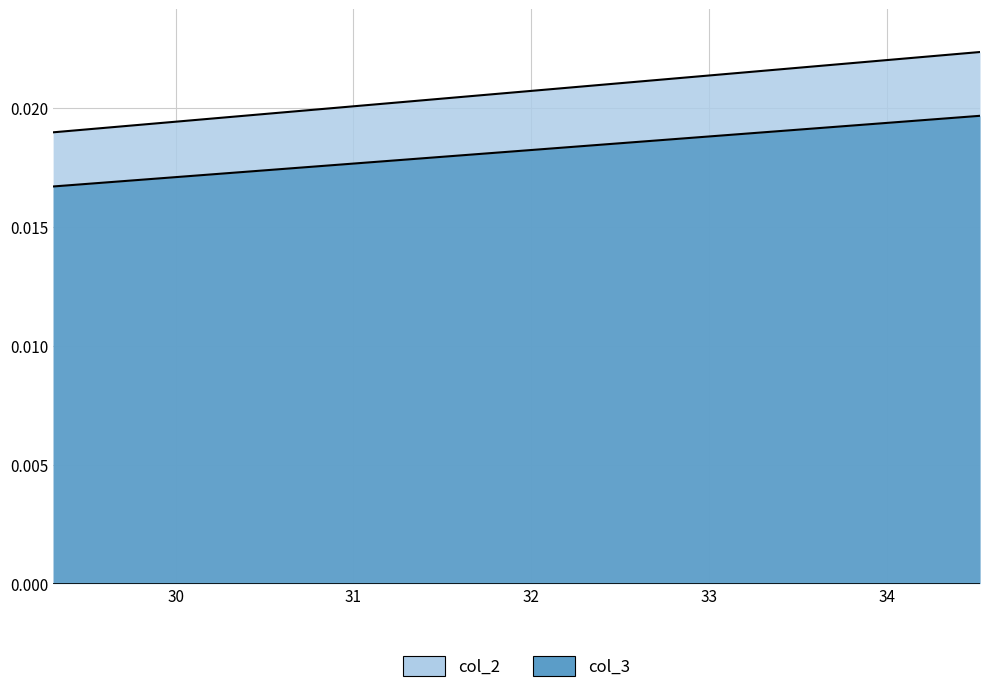

True or false: col_2 has more than 2 points higher than both neighbors.

False